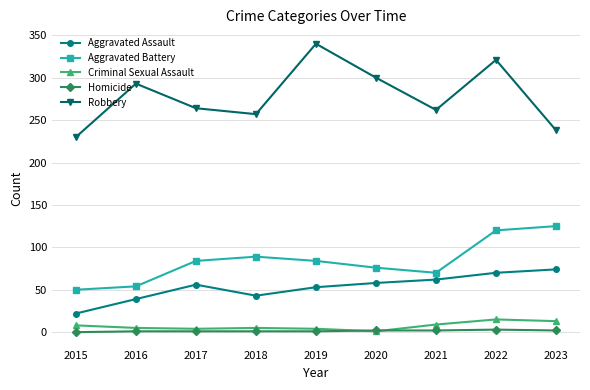

What is the difference between the Aggravated Battery values at 2018 and 2022?

31